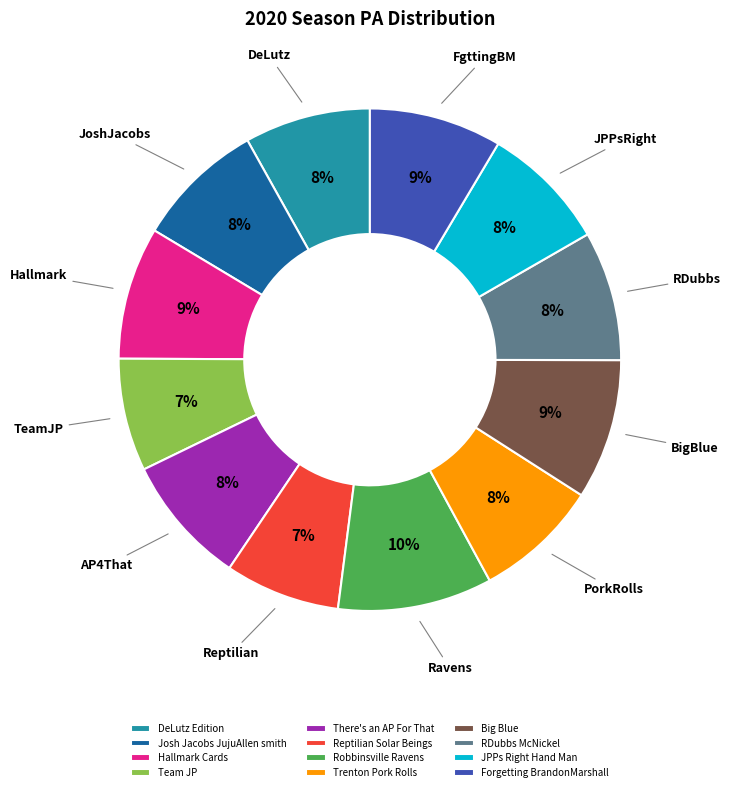

To the nearest percent, what percentage of the pie is Robbinsville Ravens?

10%